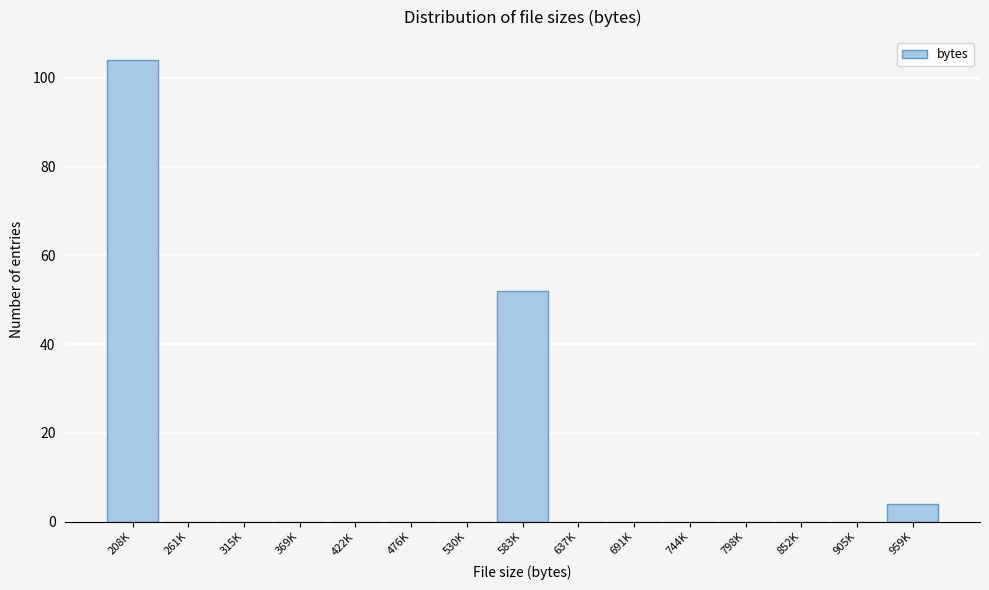

Reading right to left, what are all the values shown in this chart?

959K=4	905K=0	852K=0	798K=0	744K=0	691K=0	637K=0	583K=52	530K=0	476K=0	422K=0	369K=0	315K=0	261K=0	208K=104